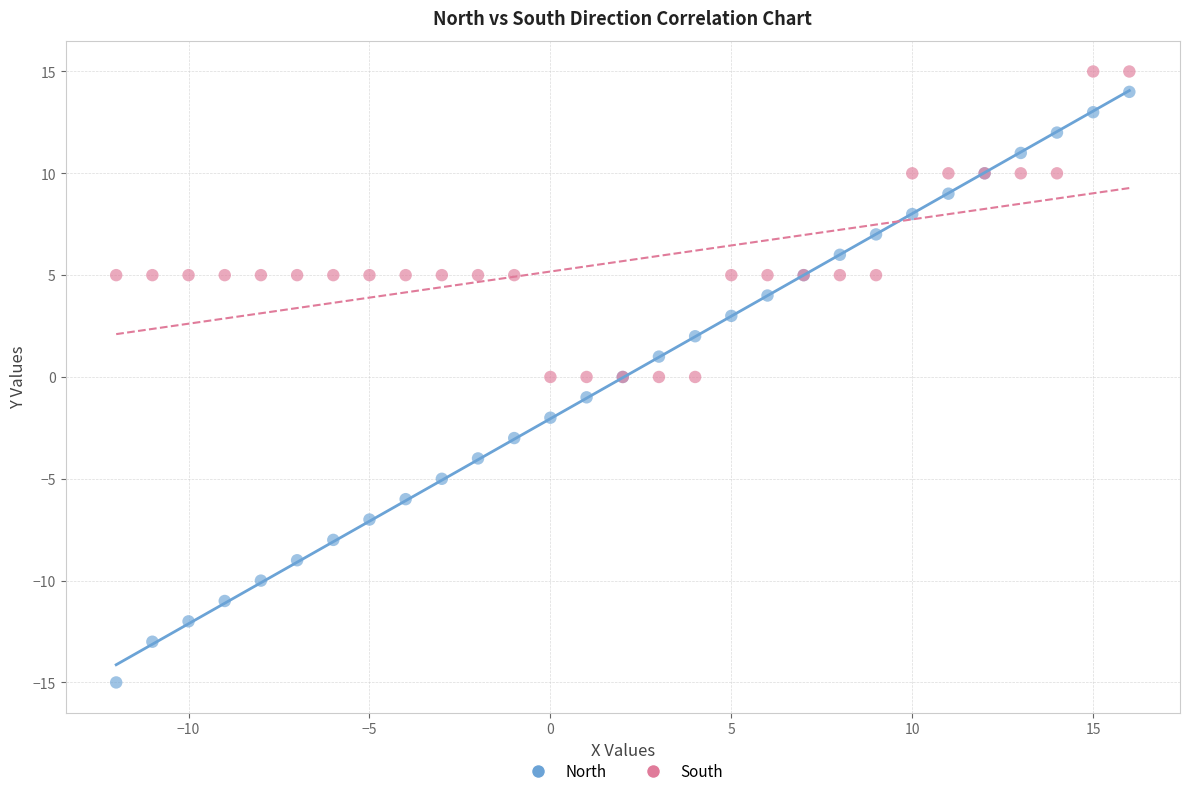

Which series has the widest spread of Y values?

North